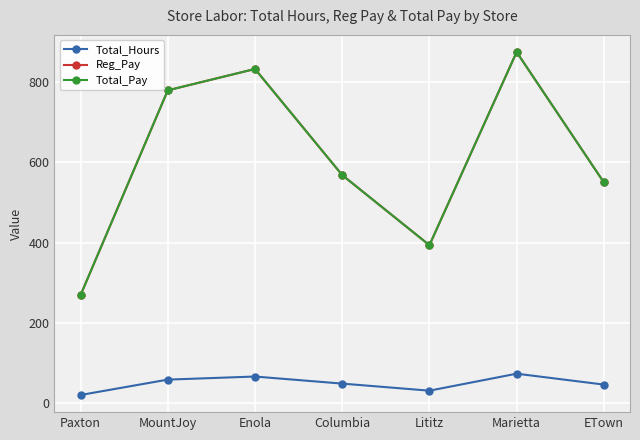

Reading left to right, transcribe all the data shown in this chart.

Total_Hours: Paxton=20.5	MountJoy=58.8	Enola=66.5	Columbia=48.9	Lititz=31.3	Marietta=73.6	ETown=46.4
Reg_Pay: Paxton=269.3	MountJoy=779.0	Enola=832.1	Columbia=568.0	Lititz=393.4	Marietta=874.3	ETown=549.9
Total_Pay: Paxton=269.3	MountJoy=779.0	Enola=832.1	Columbia=568.0	Lititz=393.4	Marietta=874.3	ETown=549.9